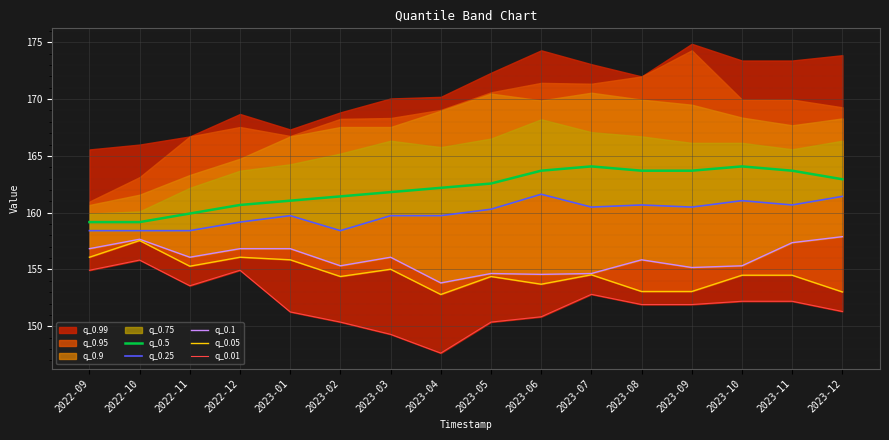

The q_0.5 series shows 268.8 at 2022-09. True or false?

False